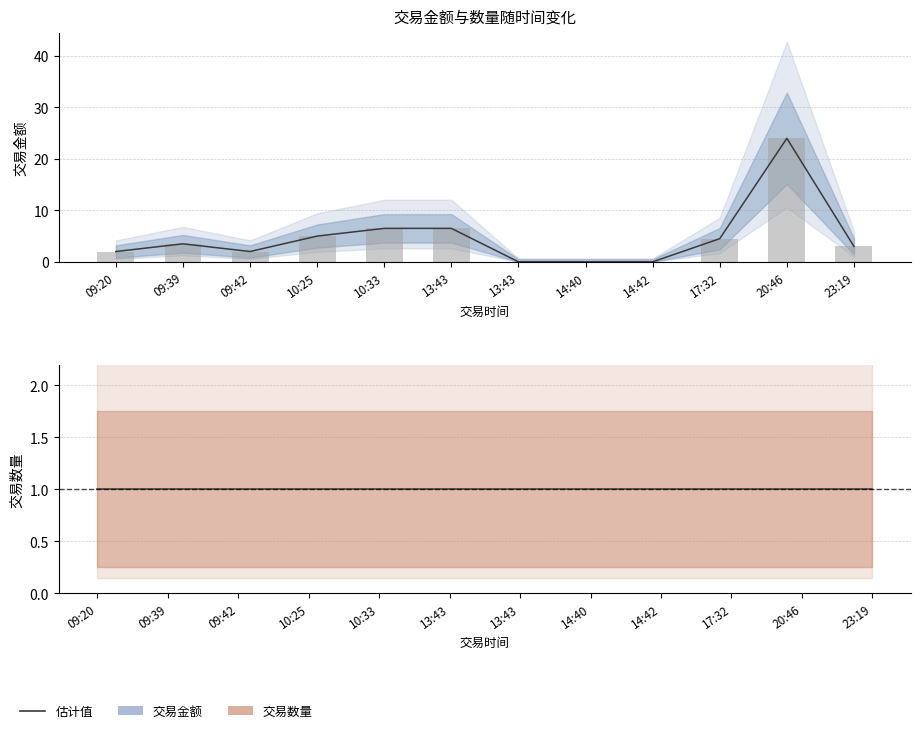

Which series has the widest spread of values?

交易金额